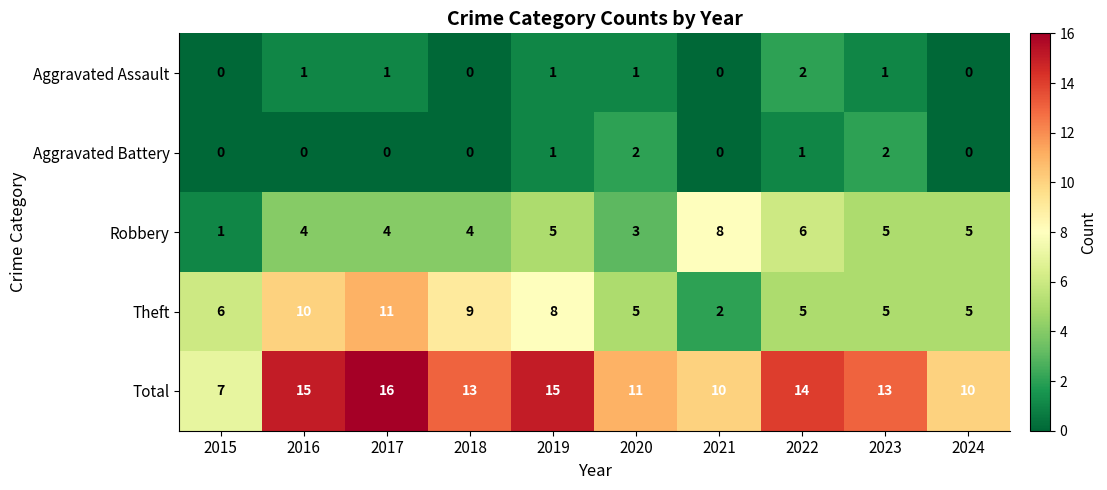

How many Aggravated Assault values are between 0 and 1?

9